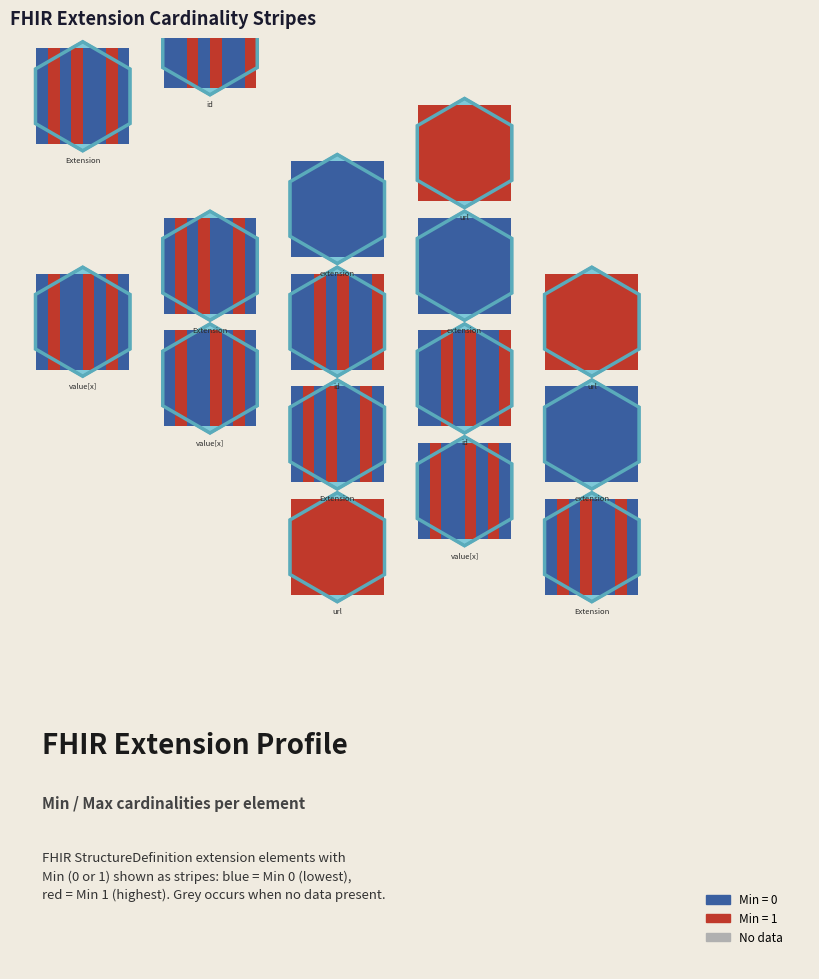

Between 1 and 3, which series saw the biggest shift?

Extension